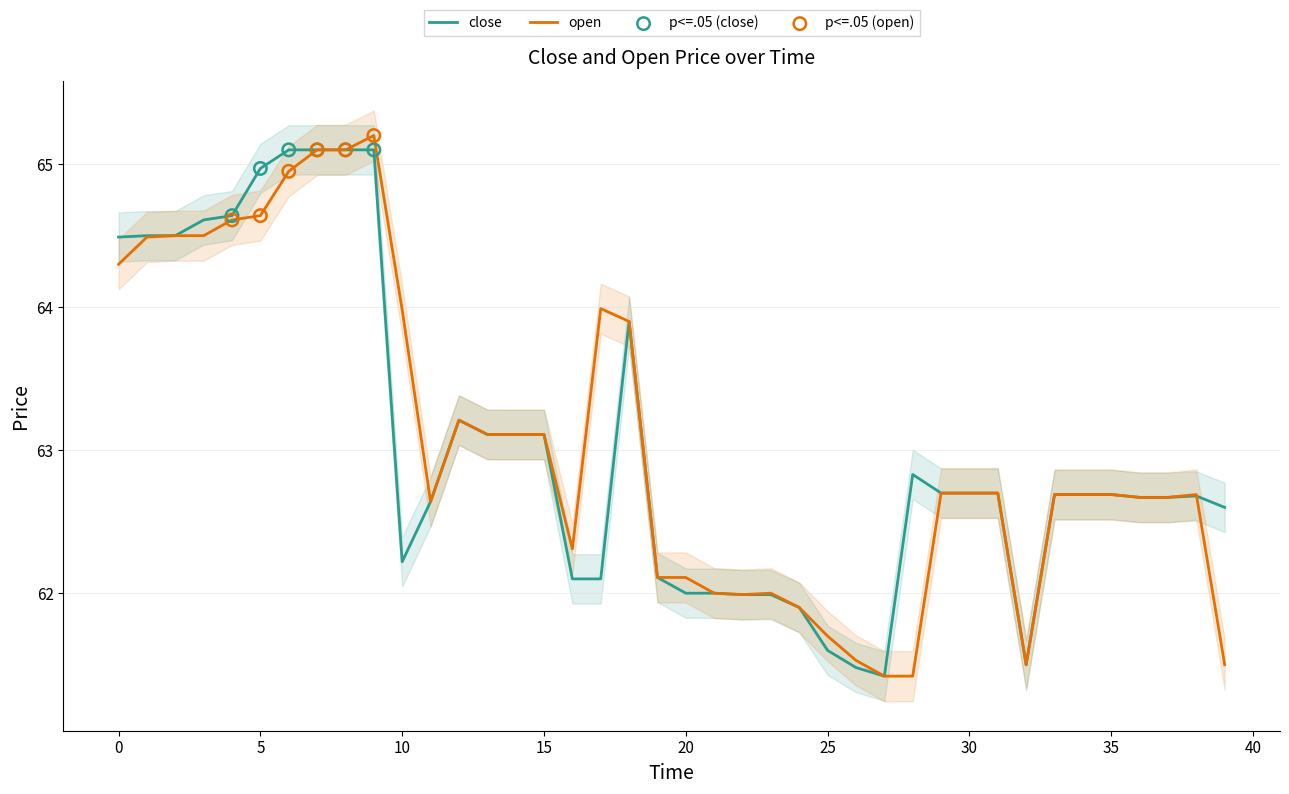

At how many categories does at least one series exceed 62?

32